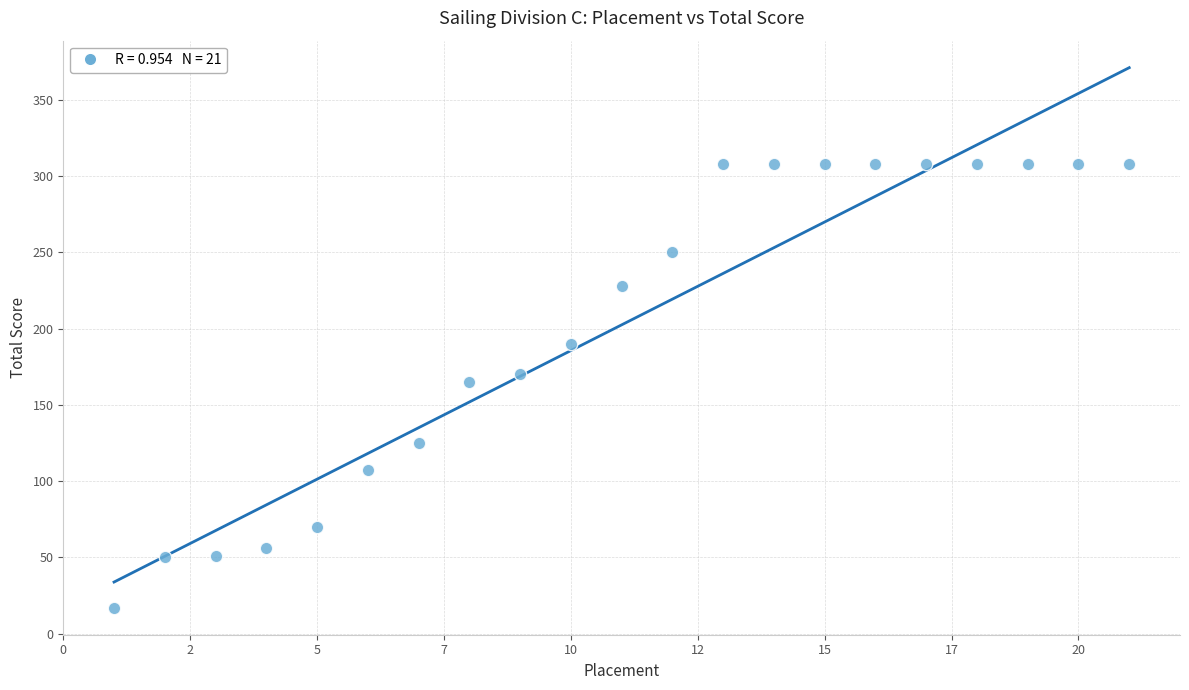

What is the range of Y values (max minus min)?

291